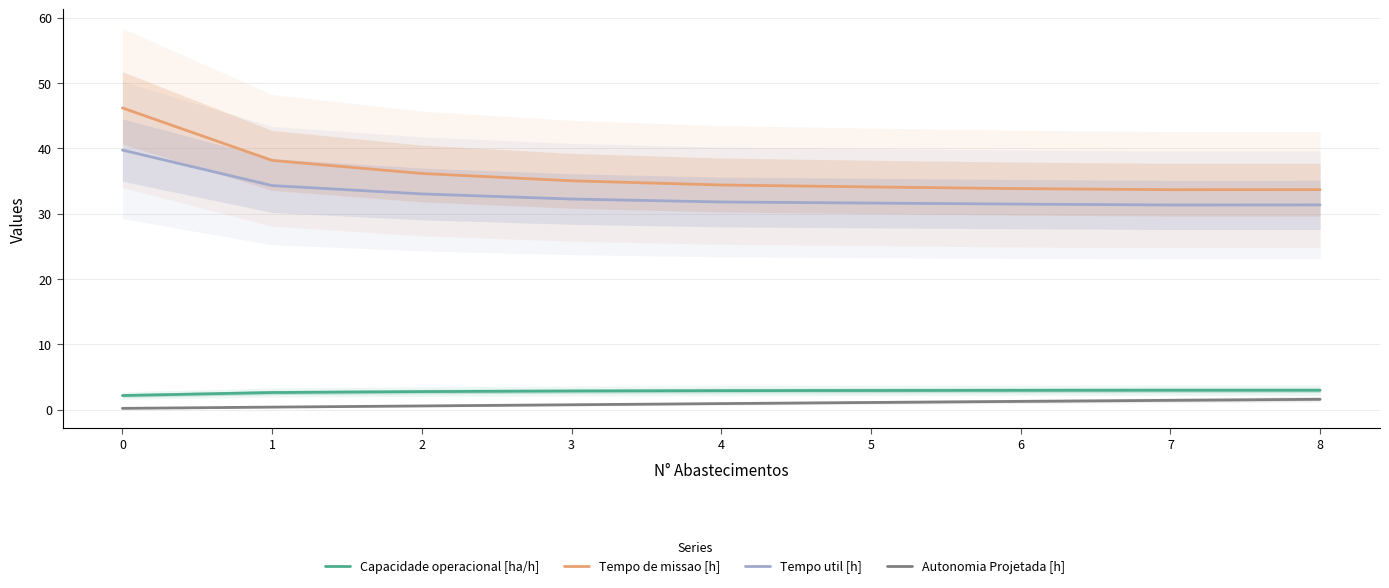

Is it true that Autonomia Projetada [h] equals 0.6 at 5?

False